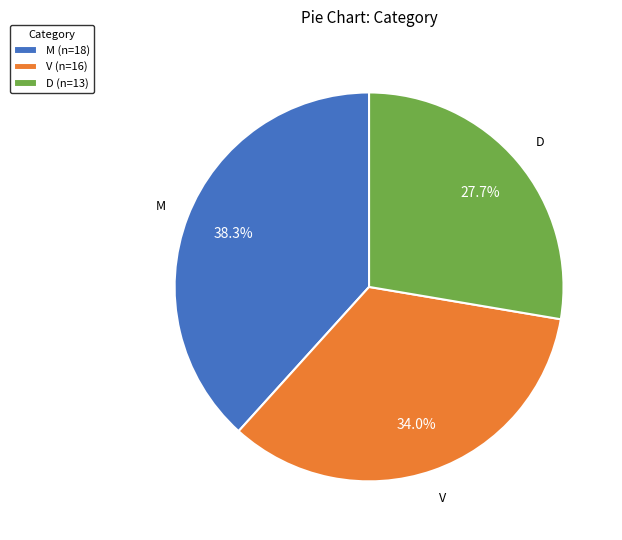

Which category has the smallest portion of the pie?

D